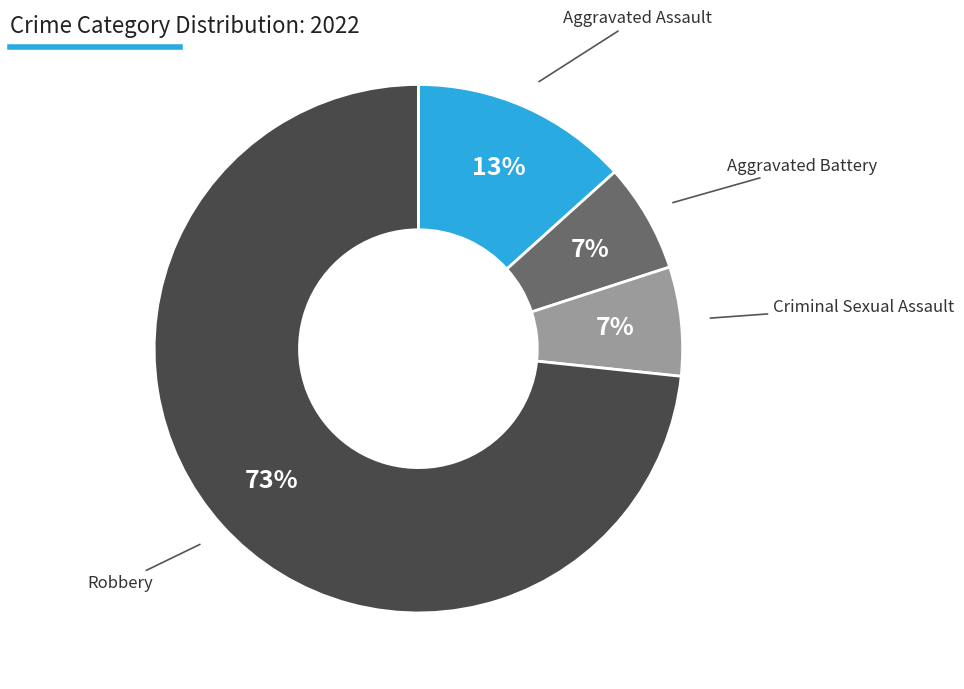

To the nearest percent, what is the average slice percentage?

25%